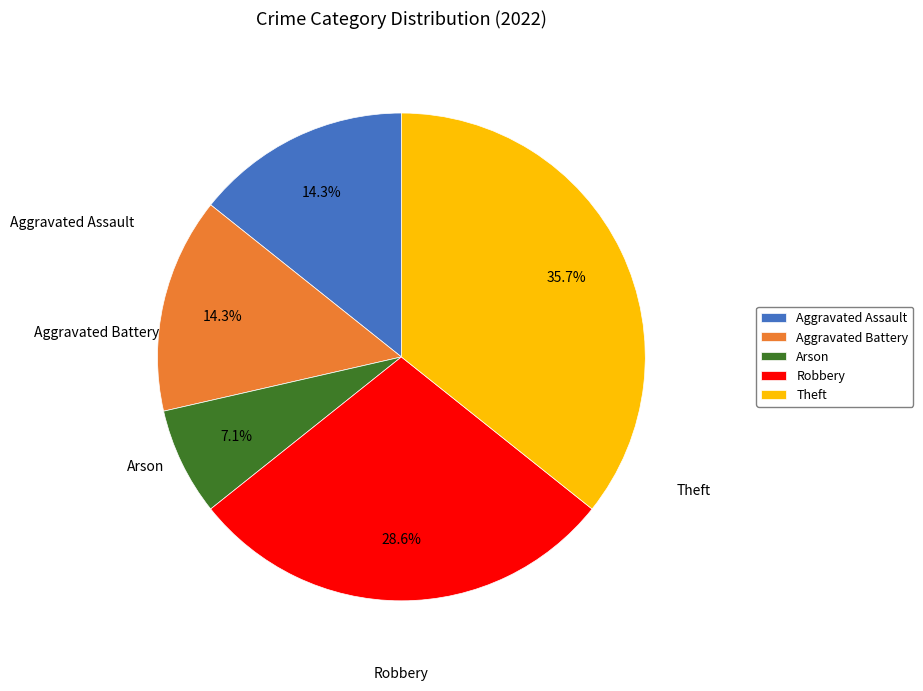

Combined, what portion of the pie is Aggravated Assault and Robbery?

42.9%